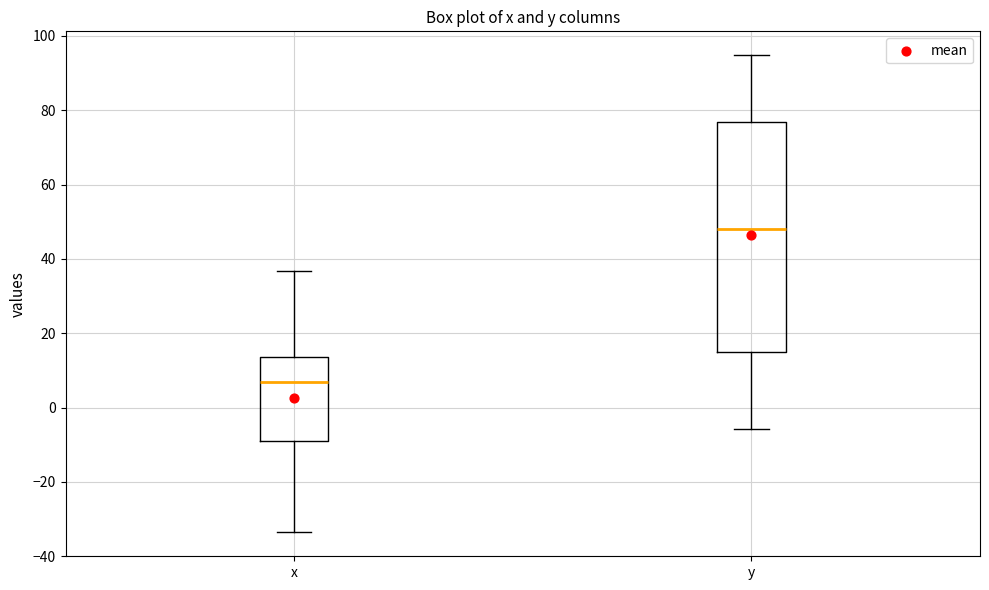

Where does the lower whisker of the box for x end on the y-axis? The values are not printed on the chart, so give them approximately, as read against the axis.

-34